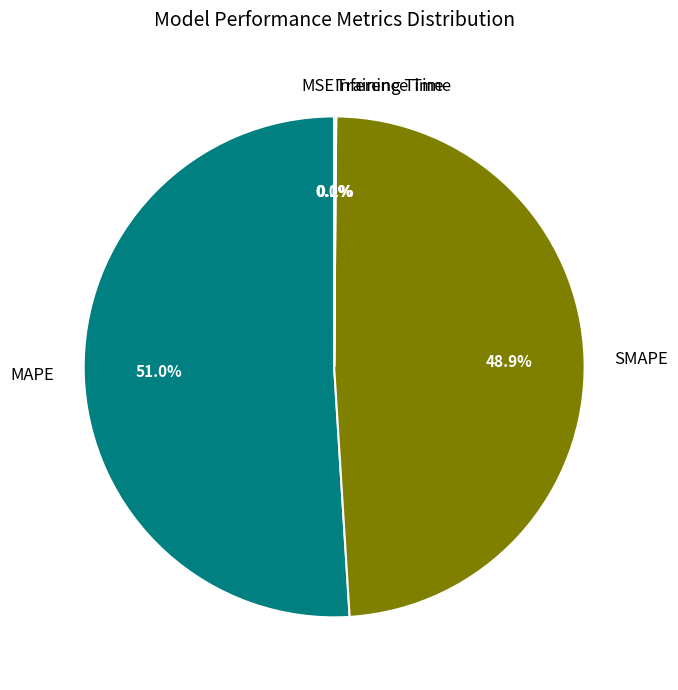

To the nearest percent, what is the difference between the largest and smallest slice percentages?

51%